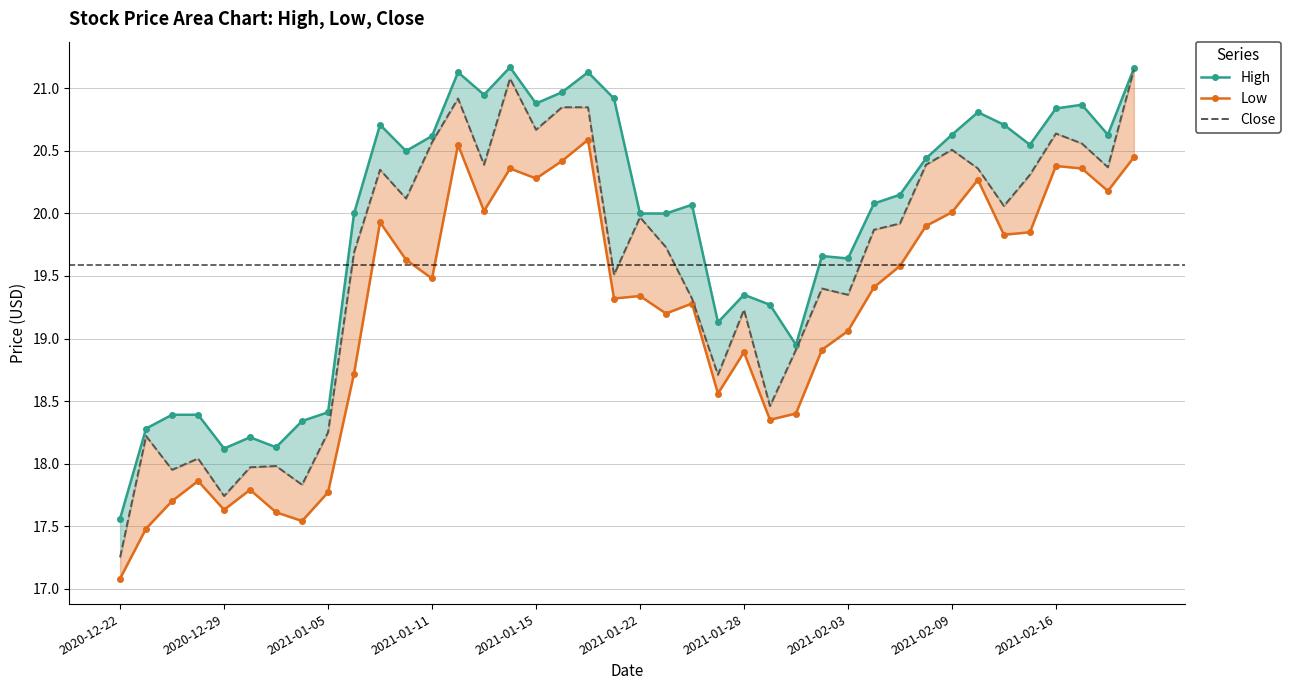

Reading right to left, transcribe all the data shown in this chart.

High: 21.2	20.6	20.9	20.8	20.5	20.7	20.8	20.6	20.4	20.1	20.1	19.6	19.7	19.0	19.3	19.4	19.1	20.1	20.0	20.0	20.9	21.1	21.0	20.9	21.2	21.0	21.1	20.6	20.5	20.7	20.0	18.4	18.3	18.1	18.2	18.1	18.4	18.4	18.3	17.6
Low: 20.5	20.2	20.4	20.4	19.9	19.8	20.3	20.0	19.9	19.6	19.4	19.1	18.9	18.4	18.4	18.9	18.6	19.3	19.2	19.3	19.3	20.6	20.4	20.3	20.4	20.0	20.5	19.5	19.6	19.9	18.7	17.8	17.5	17.6	17.8	17.6	17.9	17.7	17.5	17.1
Close: 21.1	20.4	20.6	20.6	20.3	20.1	20.4	20.5	20.4	19.9	19.9	19.4	19.4	18.9	18.5	19.2	18.7	19.3	19.7	20.0	19.5	20.9	20.9	20.7	21.1	20.4	20.9	20.6	20.1	20.4	19.7	18.2	17.8	18.0	18.0	17.7	18.0	18.0	18.2	17.2